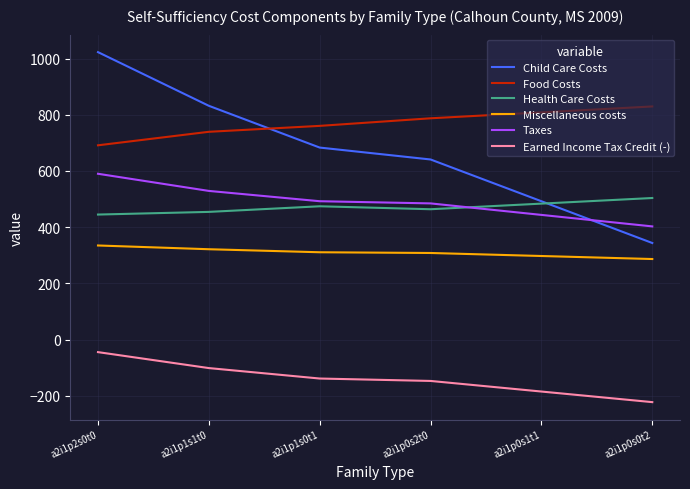

True or false: Child Care Costs and Miscellaneous costs cross at least once.

False